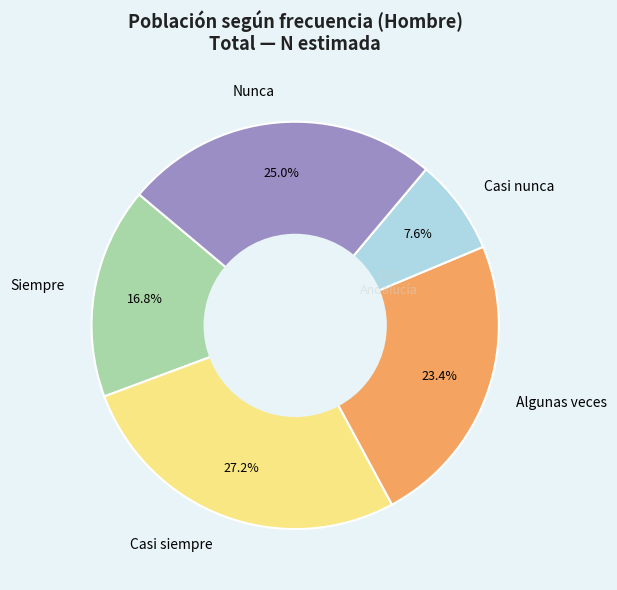

What is the total percentage of Algunas veces and Siempre?

40.2%